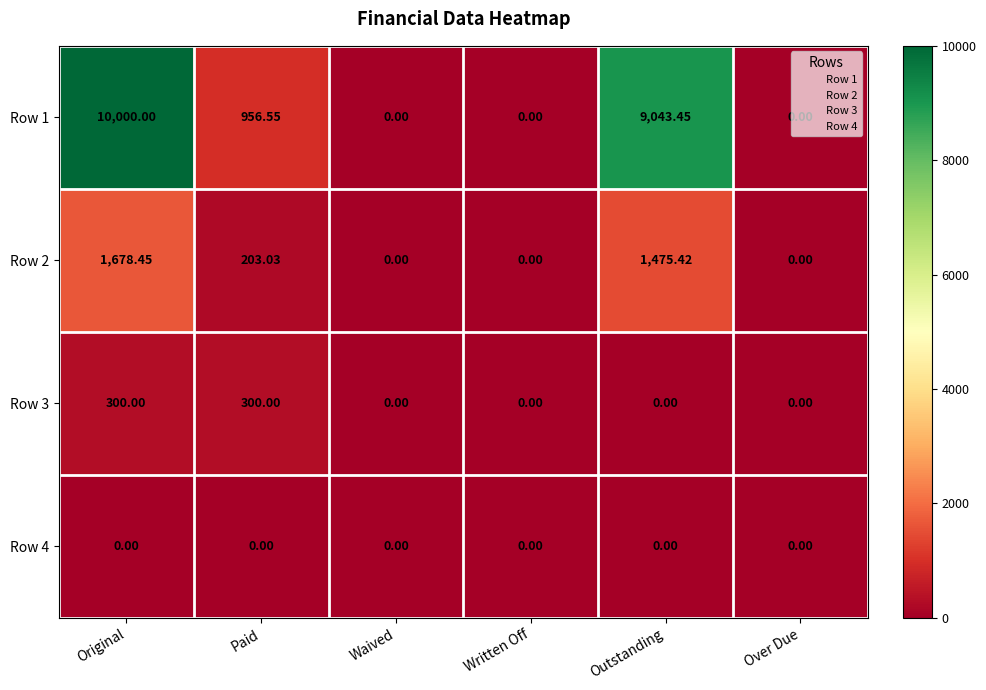

Where does the Row 2 series first go above 203?

Original